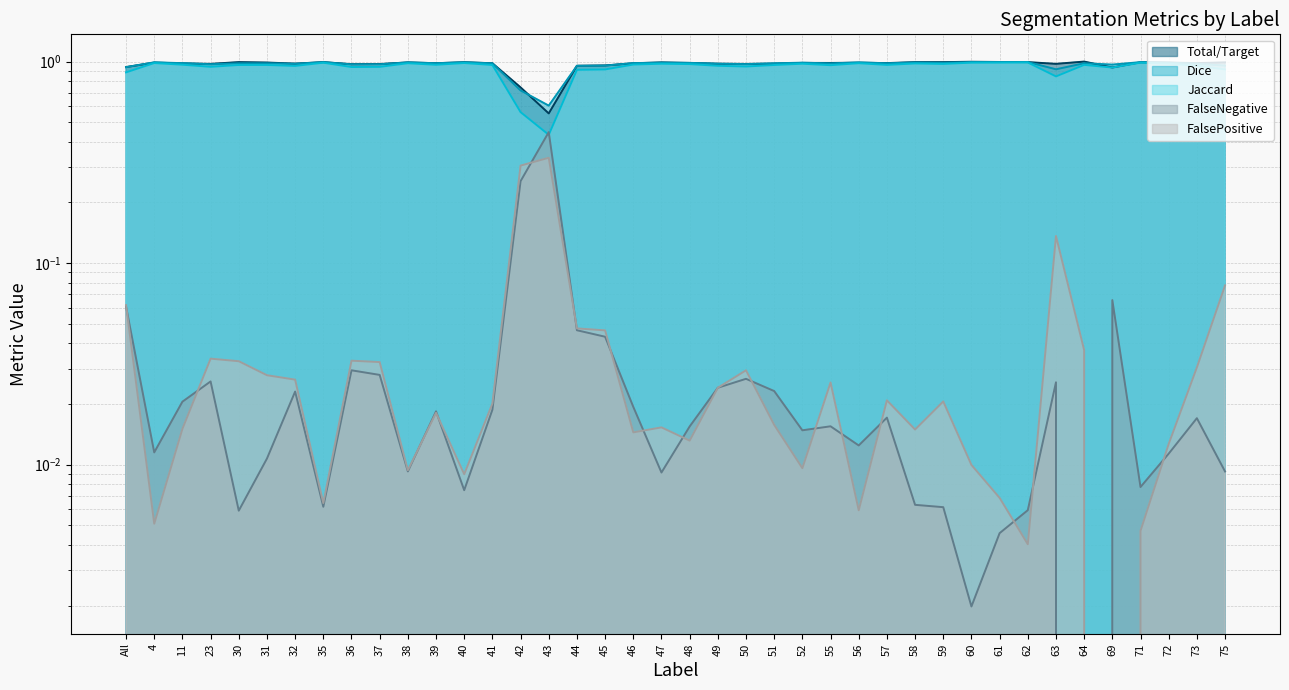

What is the label of the 5th point from the left?

30